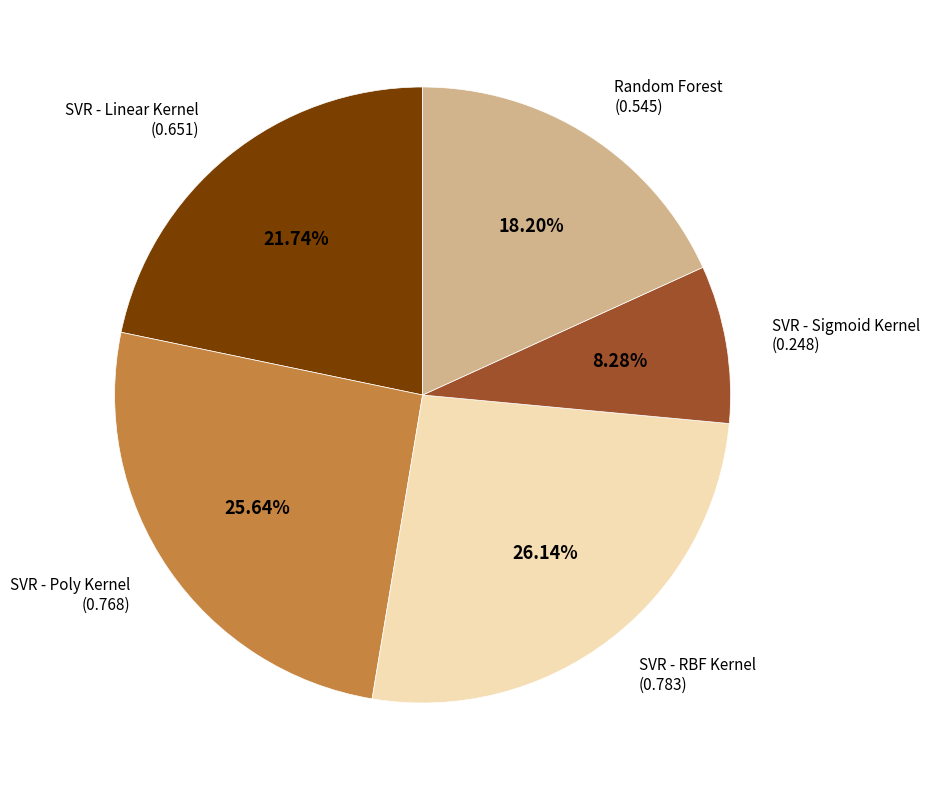

How many slices are in this pie chart?

5